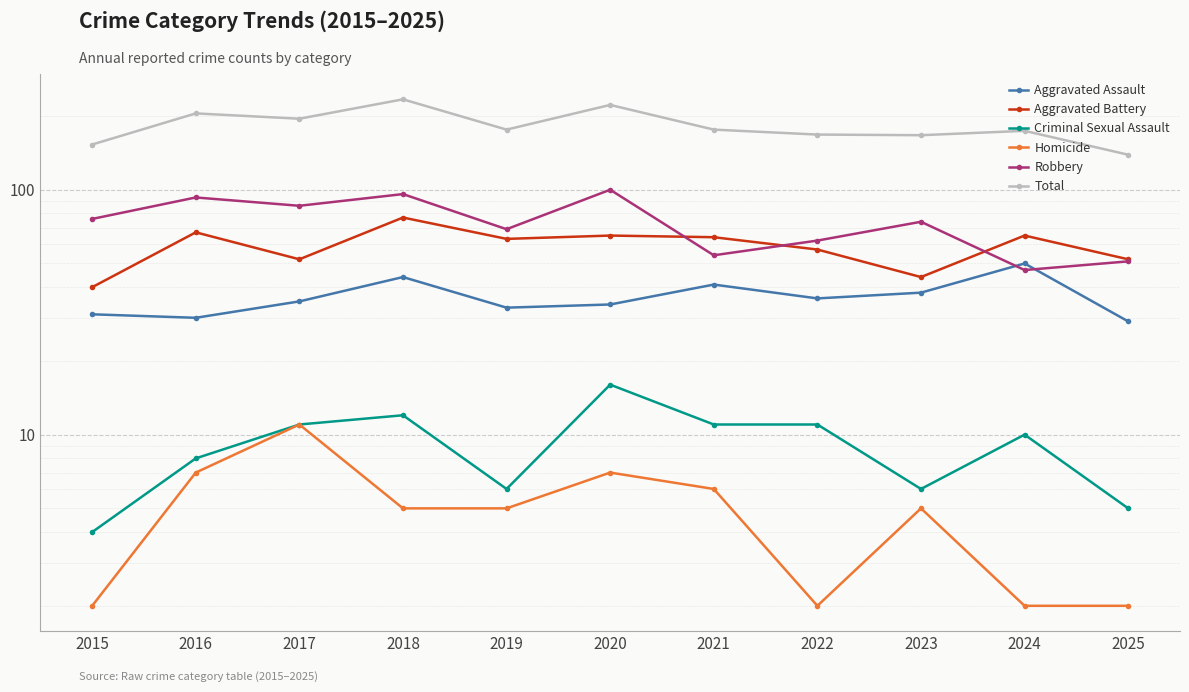

Is this an area chart (filled region under the line)?

No